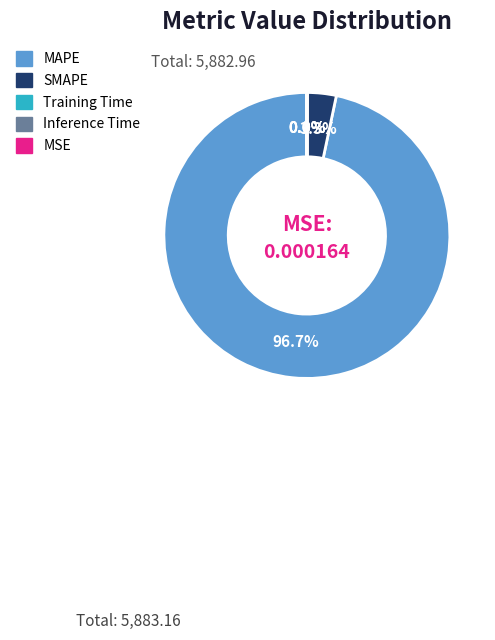

Which slice is the largest?

MAPE